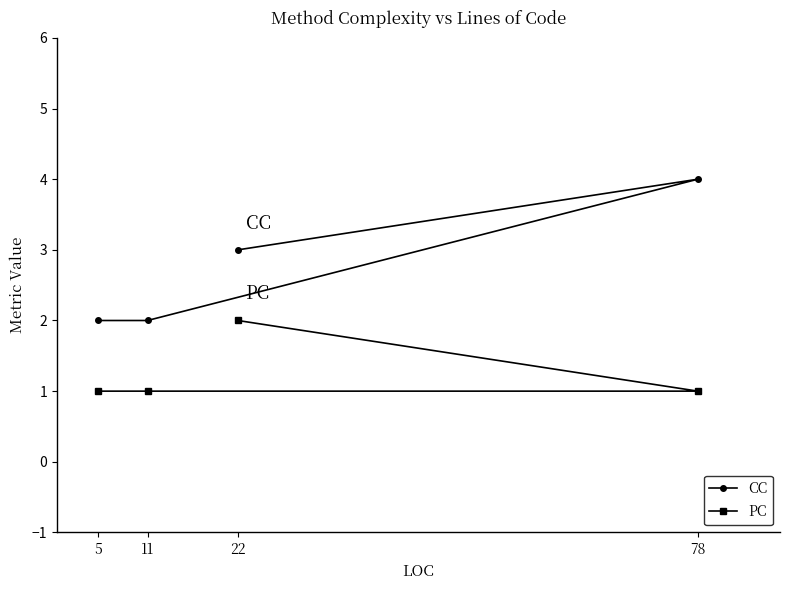

What is the smallest value displayed?

1